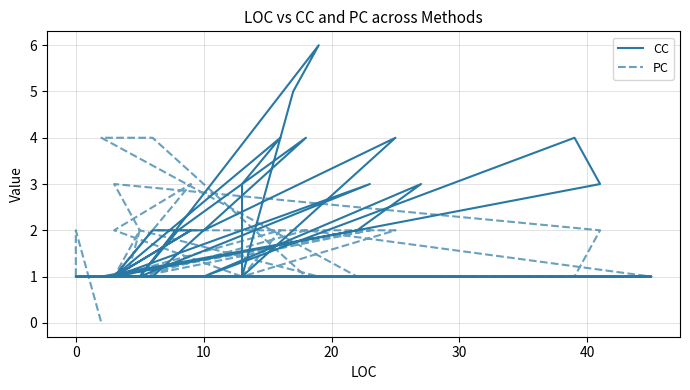

What is the average value of the CC series?

2